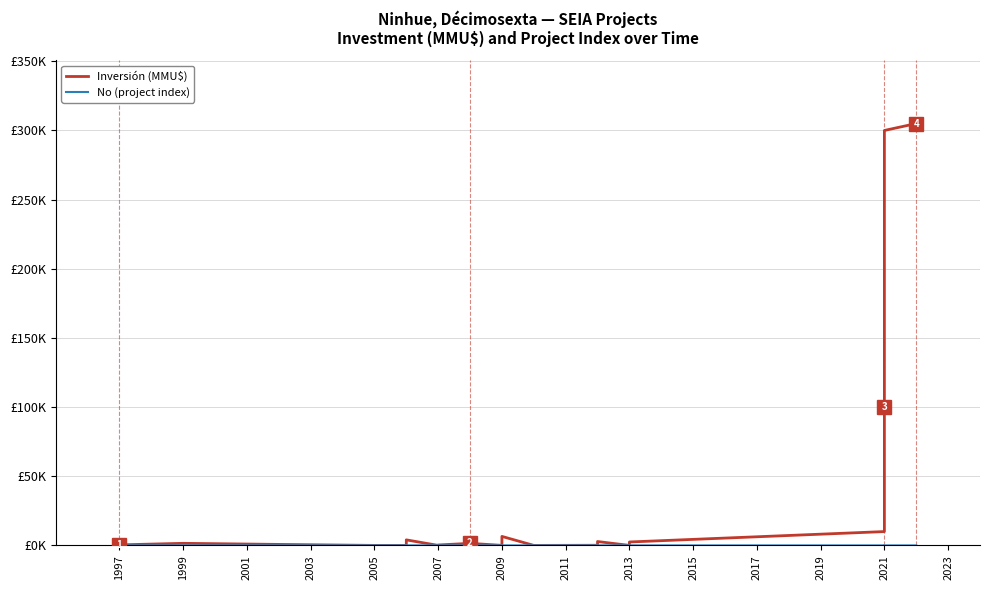

Rank the series by their maximum value, from highest to lowest.

Inversión (MMU$), No (project index)